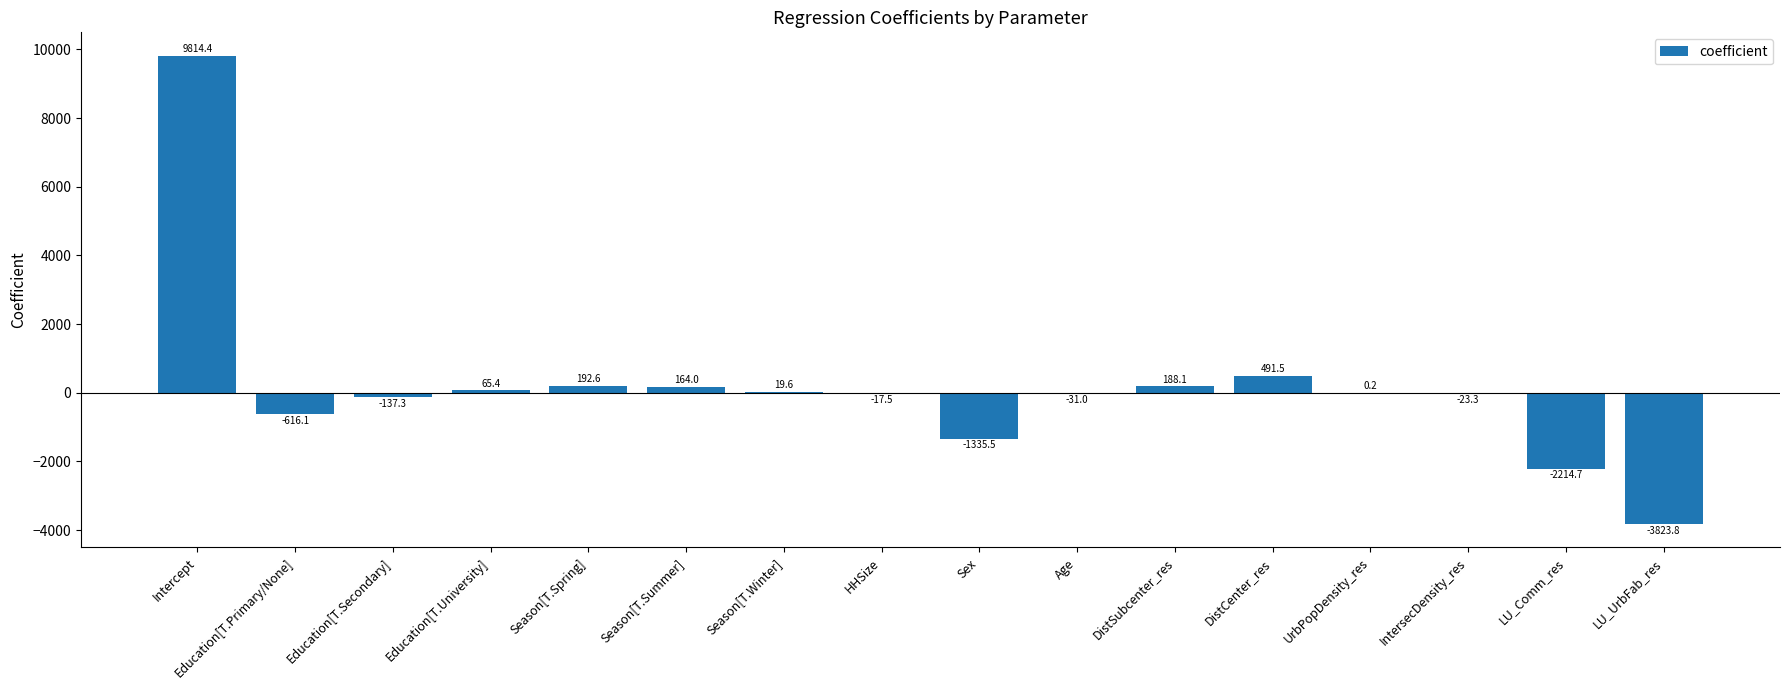

Which category has the highest value across all series?

Intercept